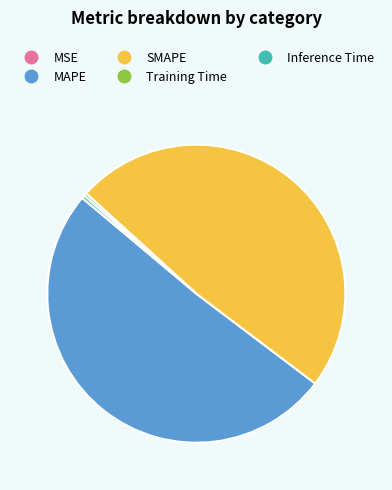

True or false: Inference Time accounts for 6% of the total.

False